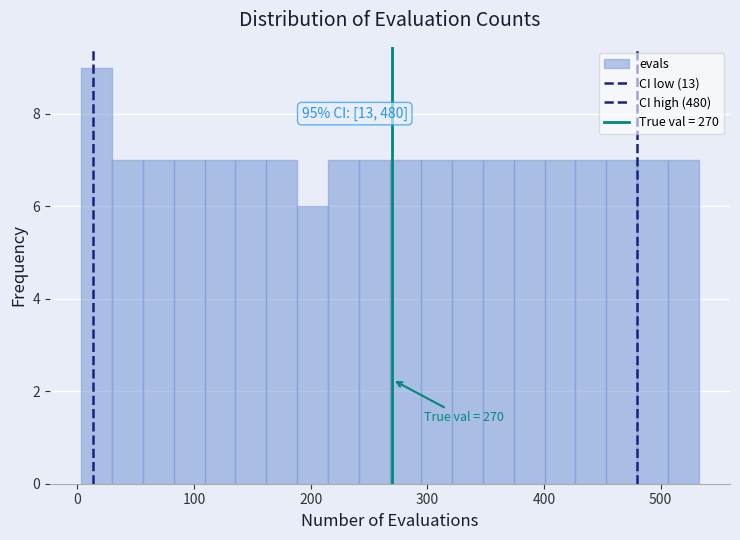

Read against the x-axis, roughly where is the centre of the tallest bar?

20